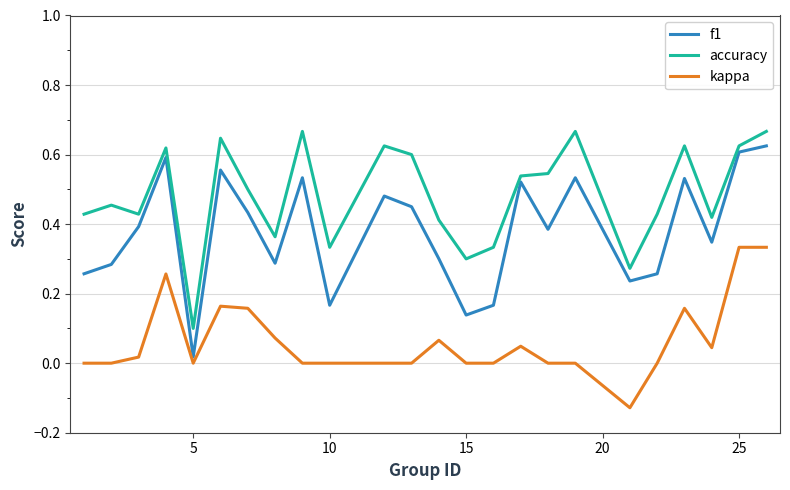

List the series in order of their overall mean, highest first.

accuracy, f1, kappa